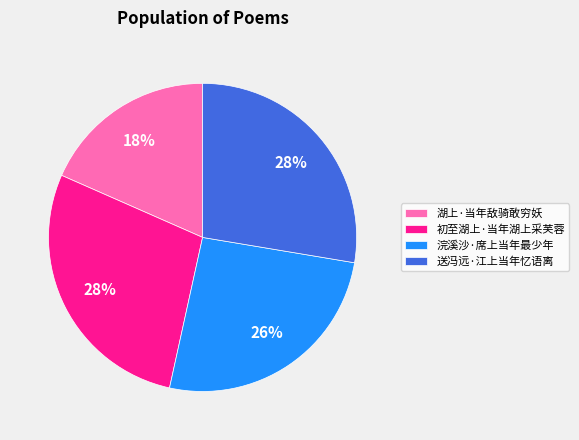

Is it true that 浣溪沙·席上当年最少年 is 14% of the pie?

False